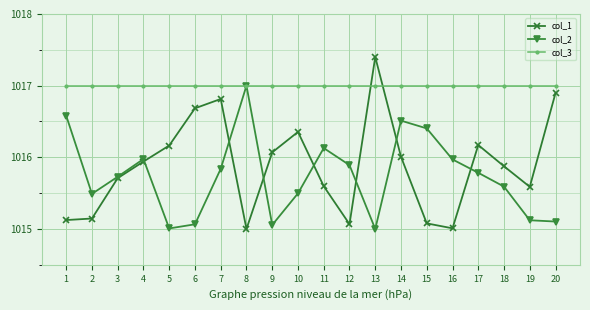

What is the value of the col_1 point at the 14th from the left?

1016.0